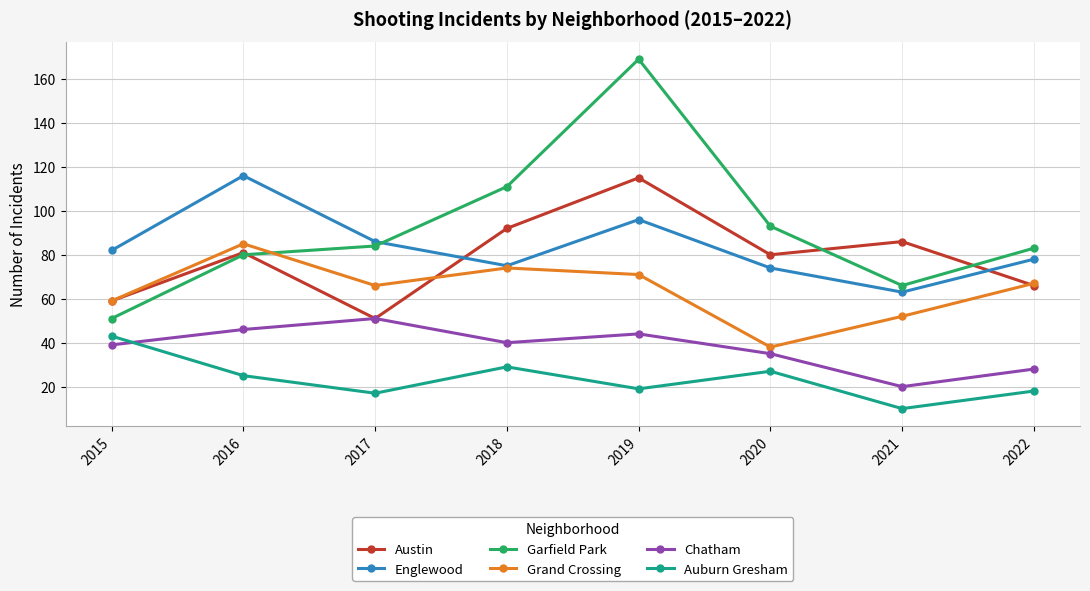

At which label does Chatham first exceed 40?

2016